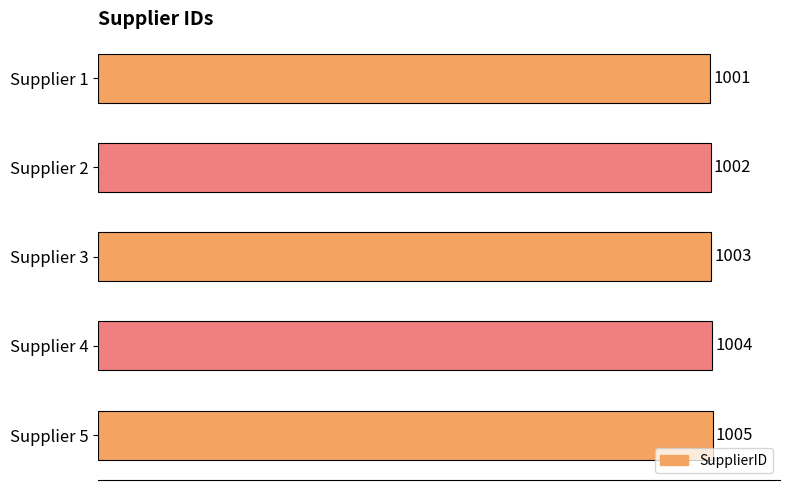

Are the bars horizontal?

Yes